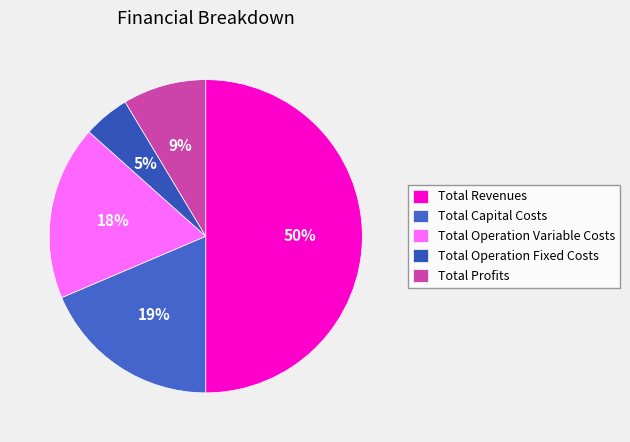

To the nearest percent, what portion does Total Capital Costs represent?

19%